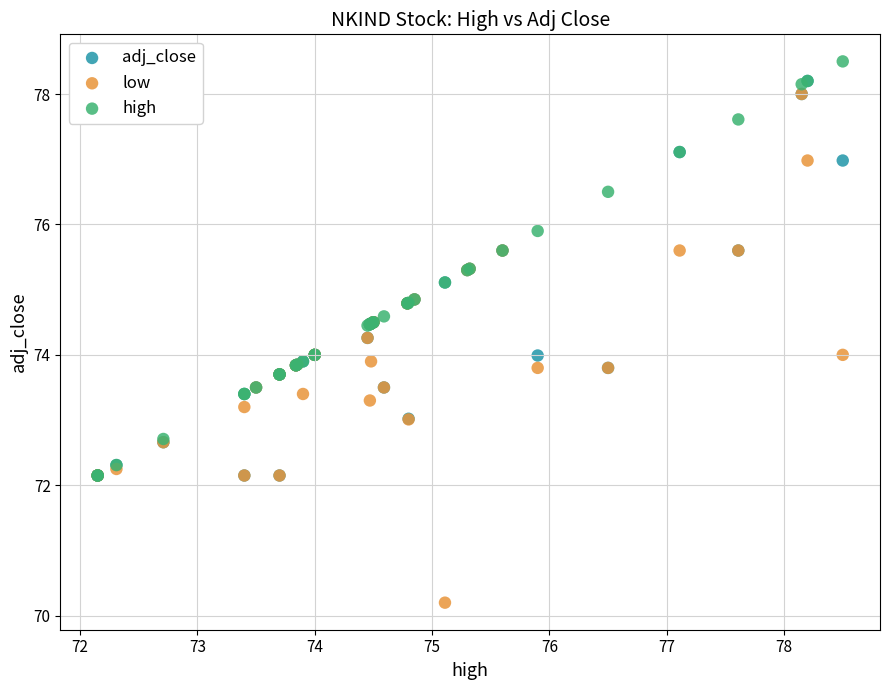

Which series has the widest spread of Y values?

low